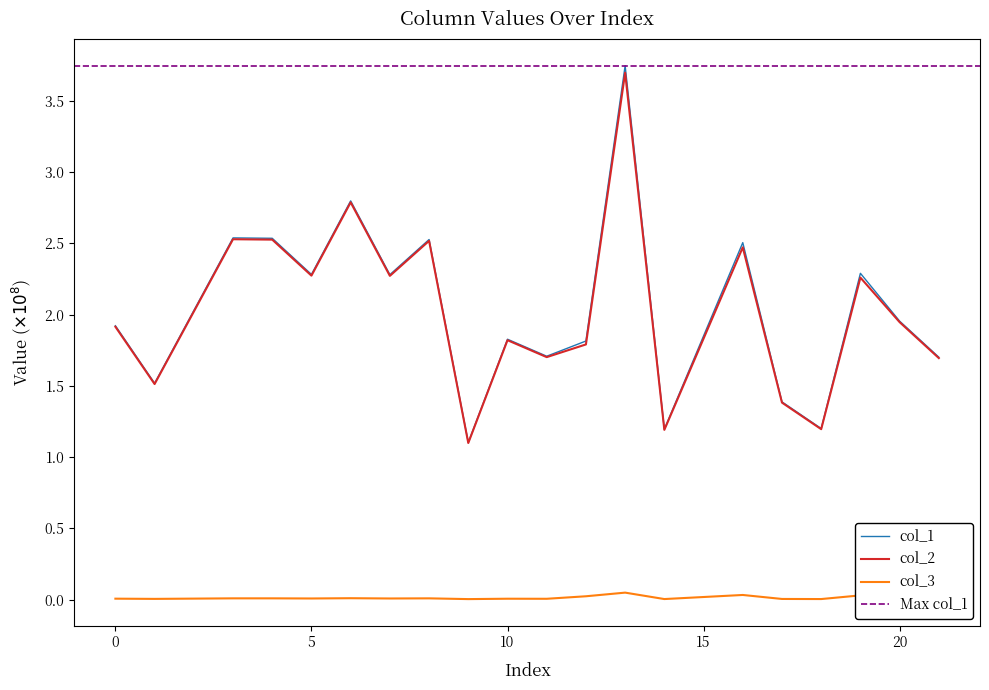

What are all the series names shown in the legend?

col_1, col_2, col_3